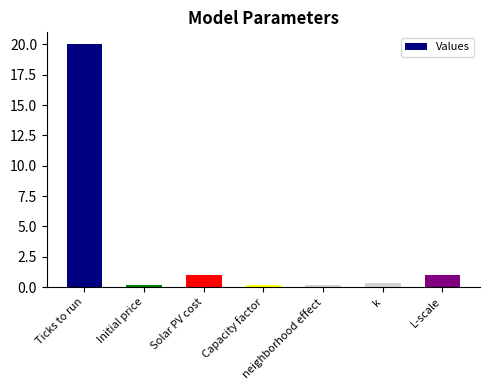

What is the sum of all values?

22.8